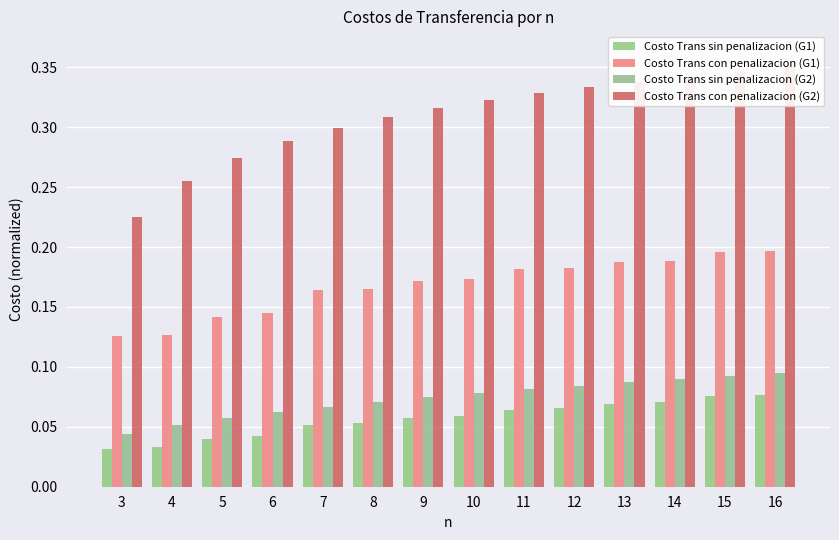

Count the Costo Trans con penalizacion (G2) values in the range 0 to 1.

14